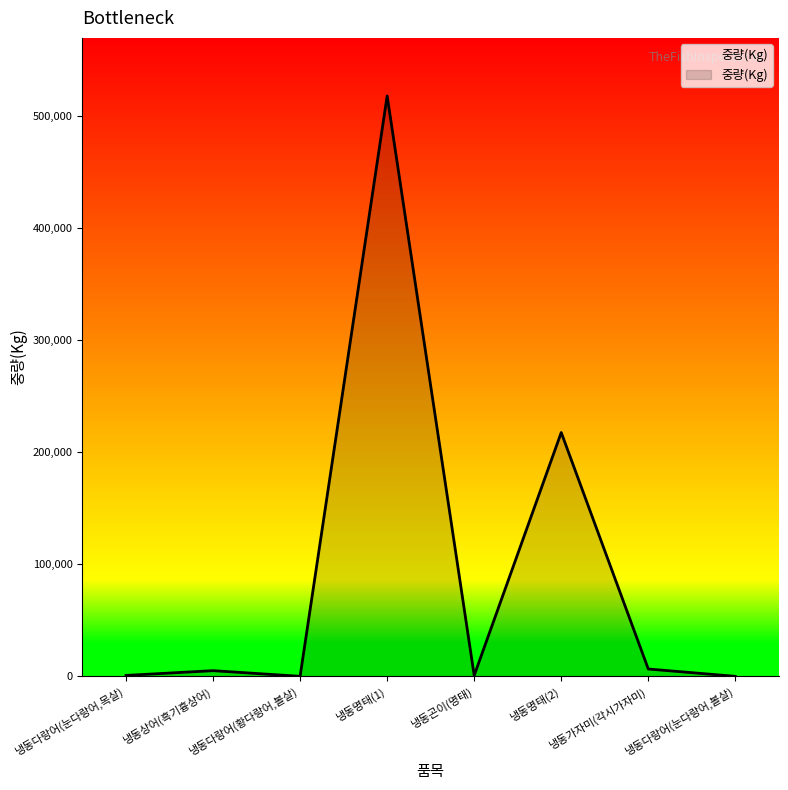

True or false: the data has more than 1 interior local peaks.

True